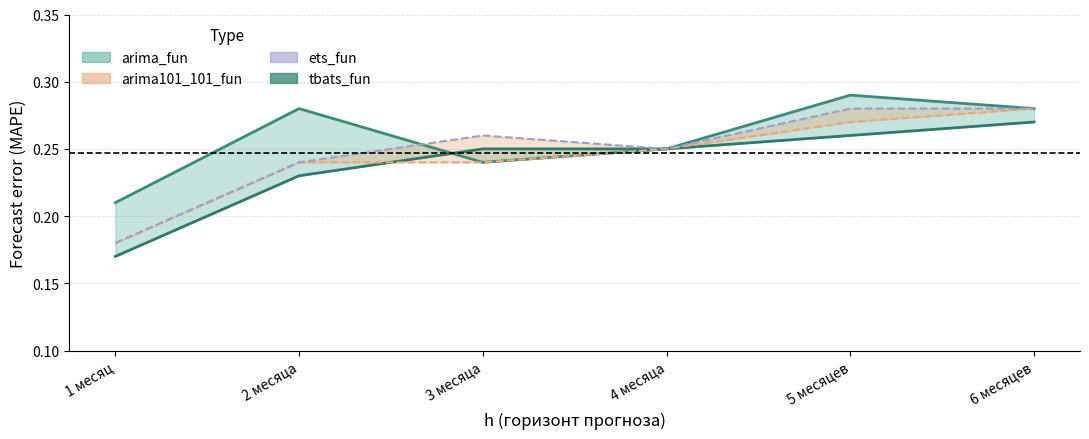

Which has a higher value, 1 месяц or 3 месяца?

3 месяца